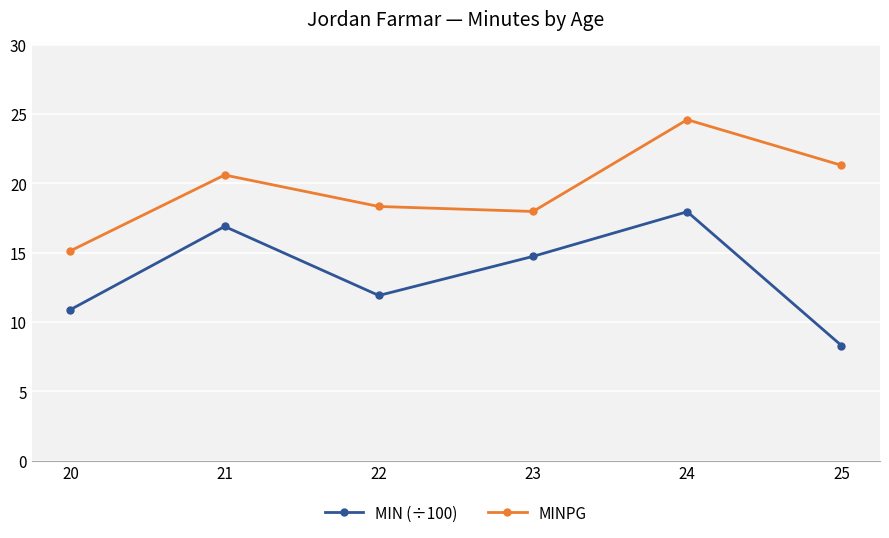

Where is the first local minimum for MINPG?

23